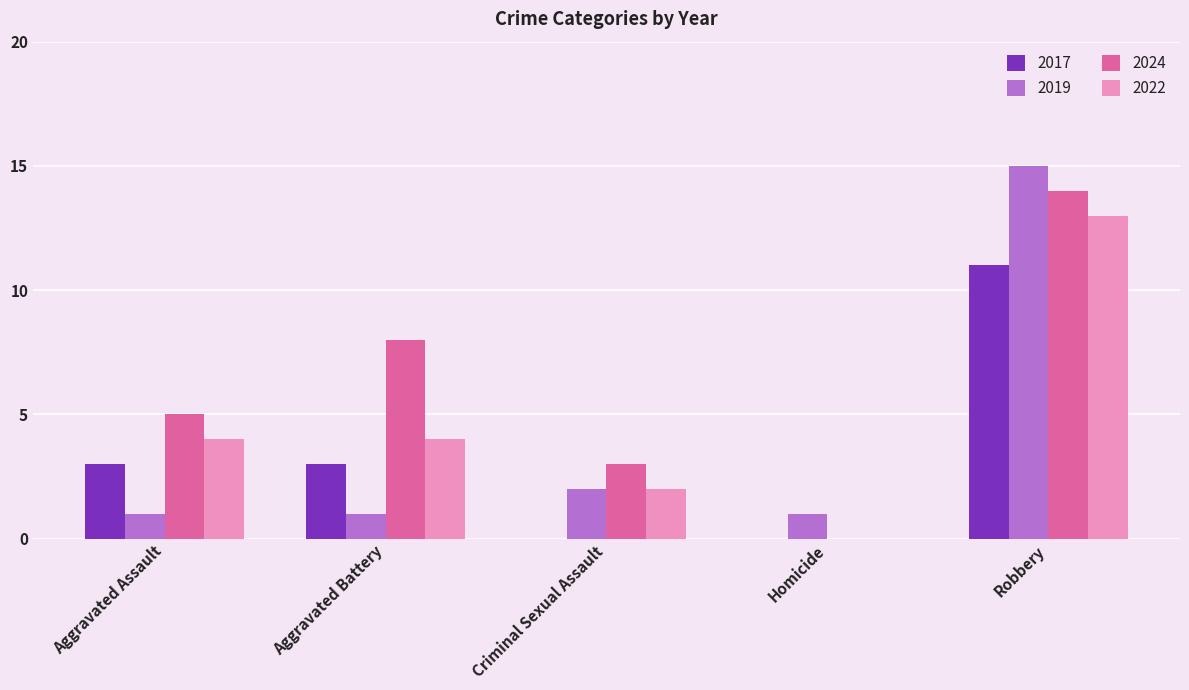

What is the spread (max minus min) of values at Criminal Sexual Assault?

3